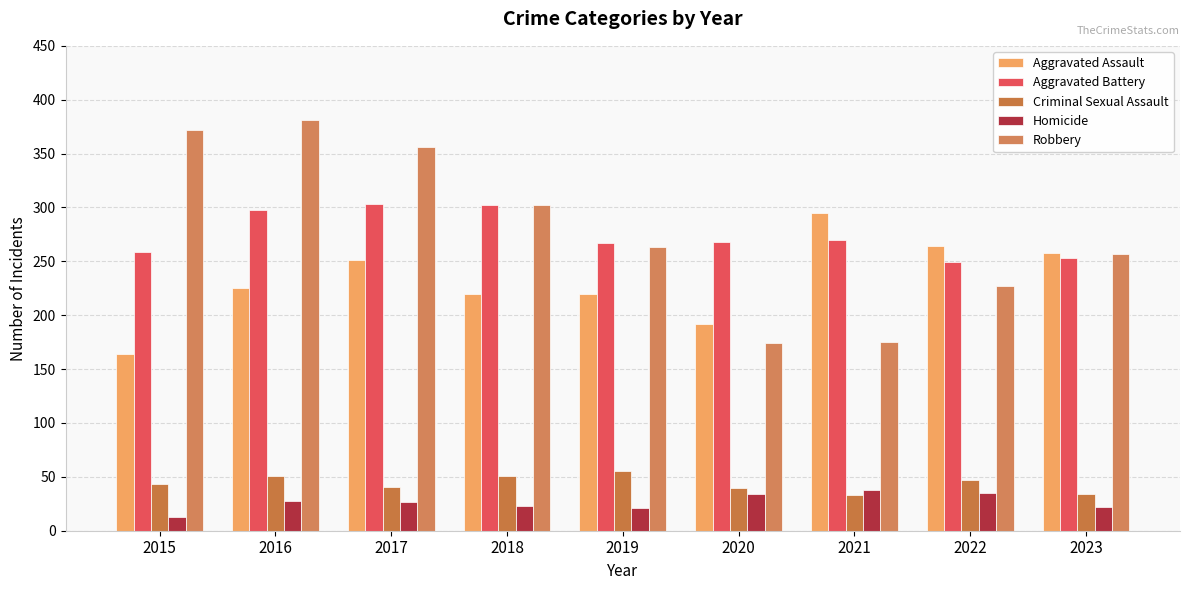

Does the chart contain stacked bars?

No